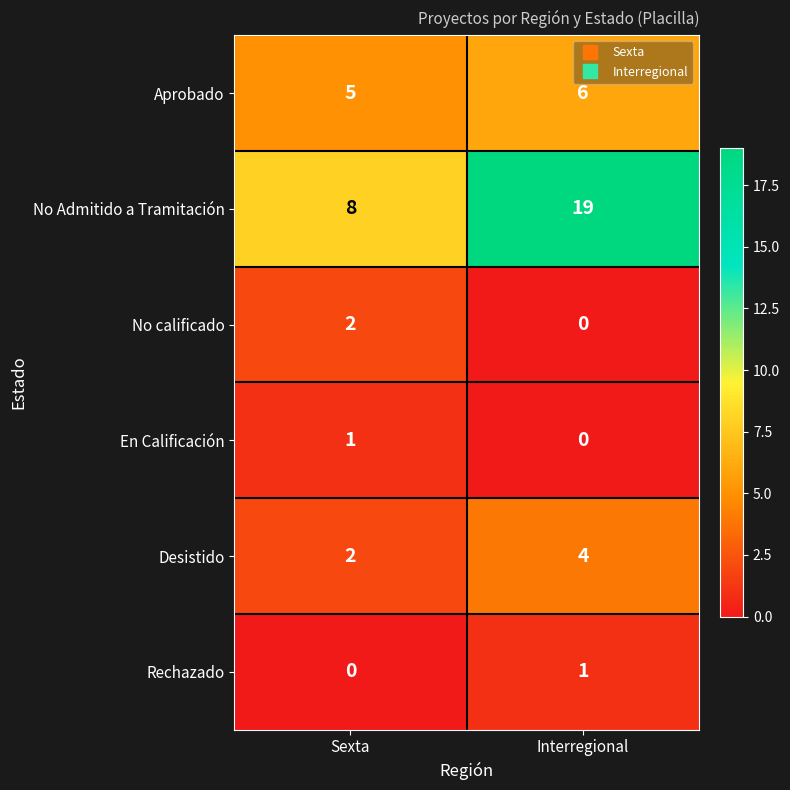

What value does the Aprobado series have at Interregional?

6